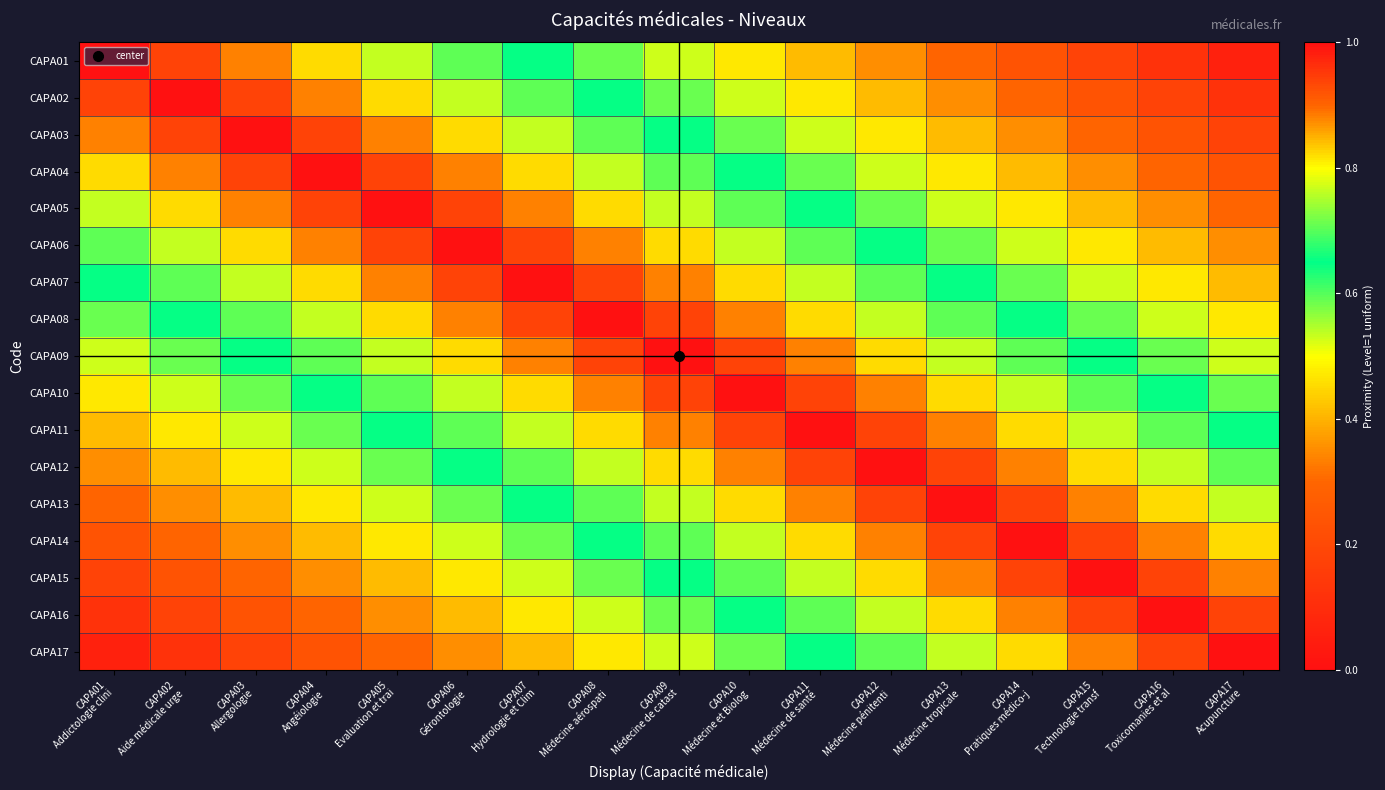

Between CAPA02
Aide médicale urge and CAPA05
Evaluation et trai, which is larger?

CAPA02
Aide médicale urge